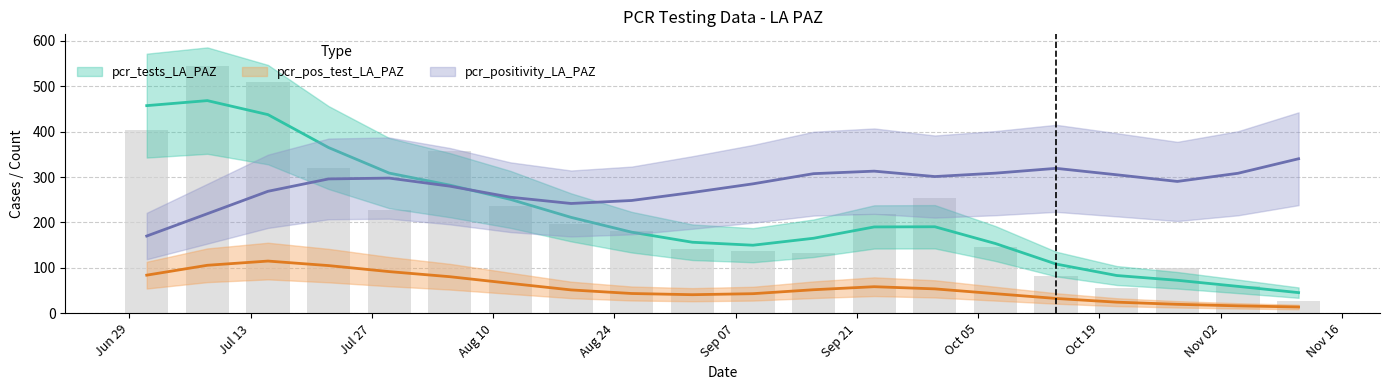

Is it true that pcr_pos_test_LA_PAZ equals 57.9 at 2021-09-16?

False